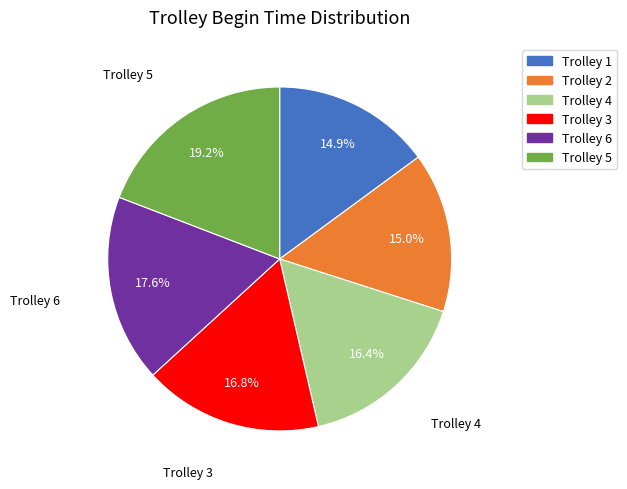

What percentage do Trolley 5 and Trolley 6 together represent?

36.8%